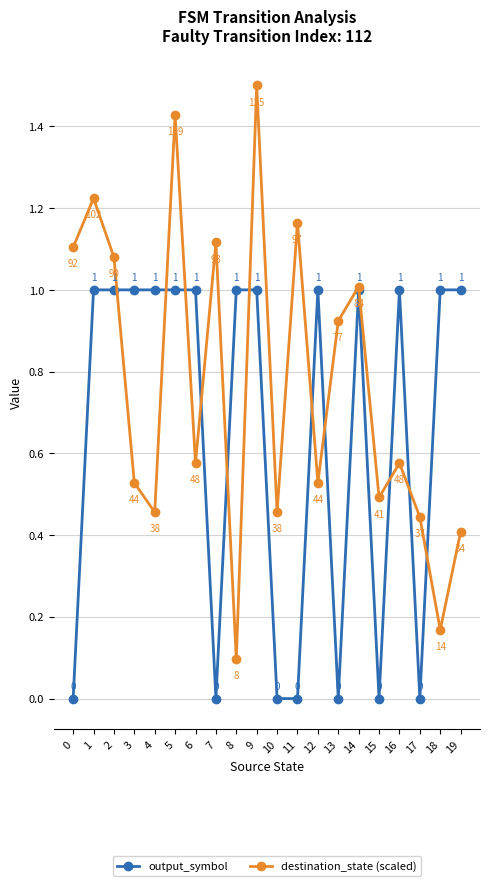

What is the difference between the maximum and minimum values in the output_symbol series?

1.0